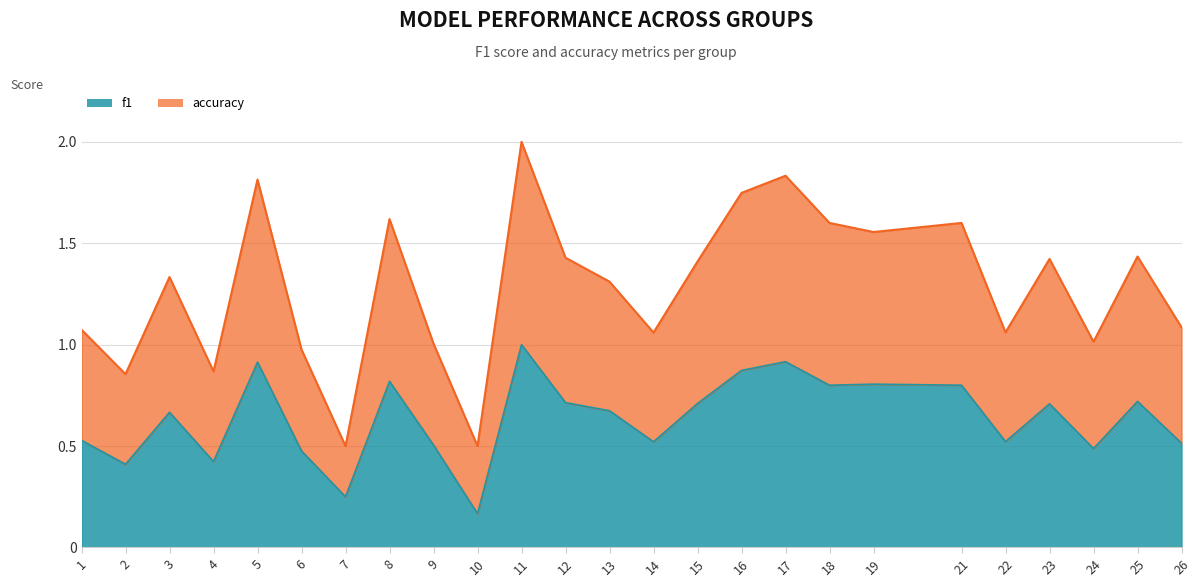

How many data points does each series have?

25